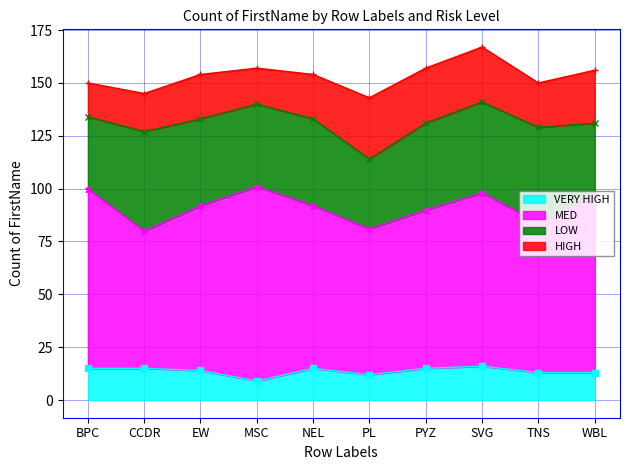

What is the label of the 7th point from the left?

PYZ